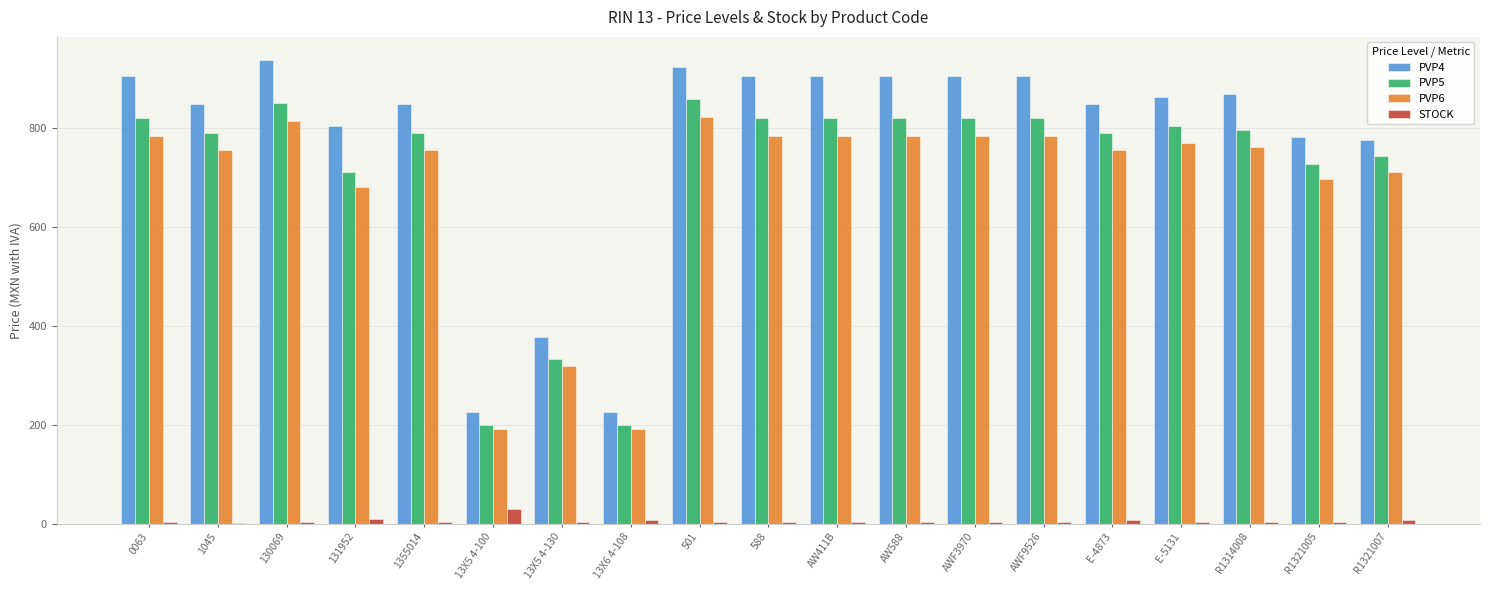

The PVP5 series shows 742.9 at R1321007. True or false?

True